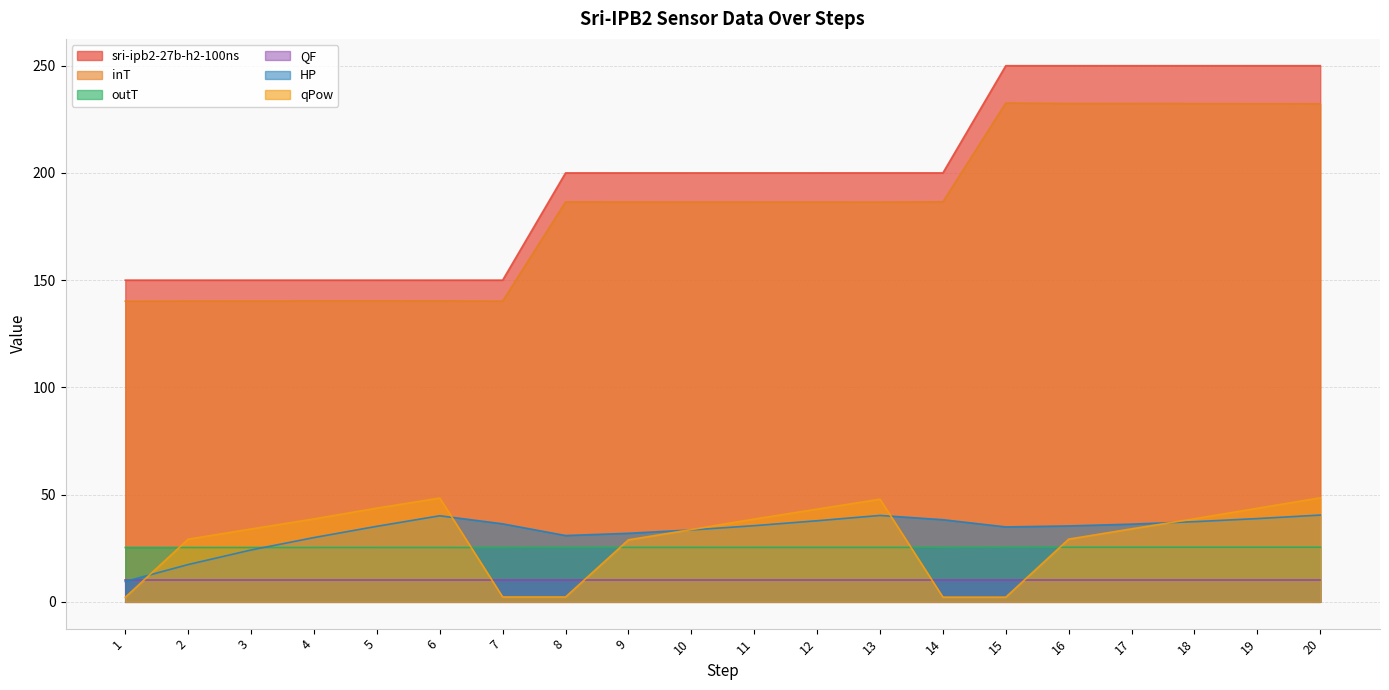

How many values in the HP series exceed 35?

12